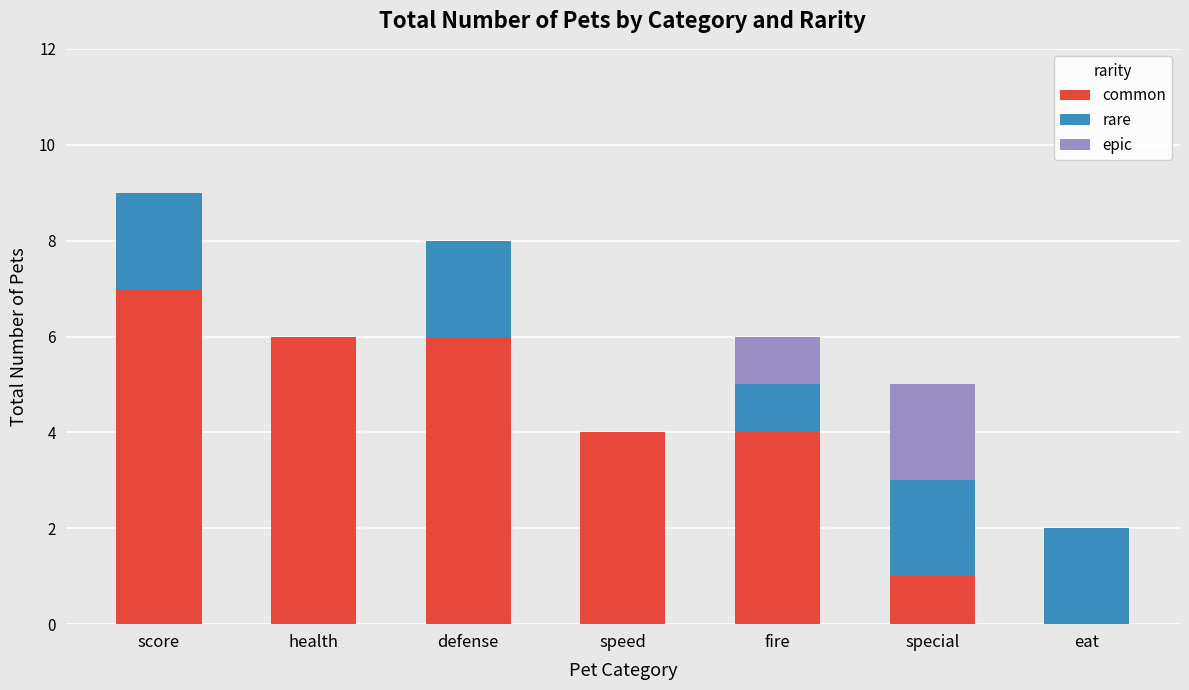

Read the common value at defense.

6